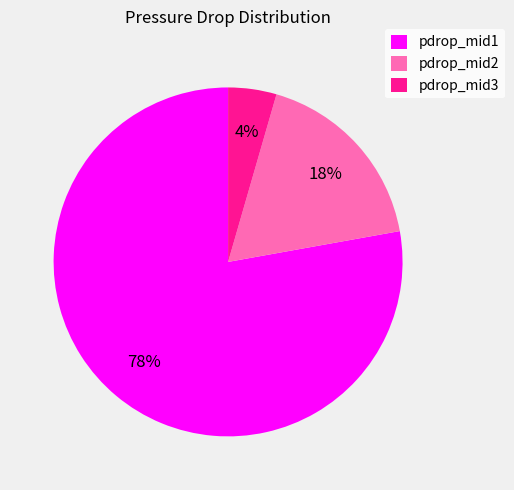

To the nearest percent, what is the difference between the pdrop_mid2 and pdrop_mid1 slice percentages?

60%